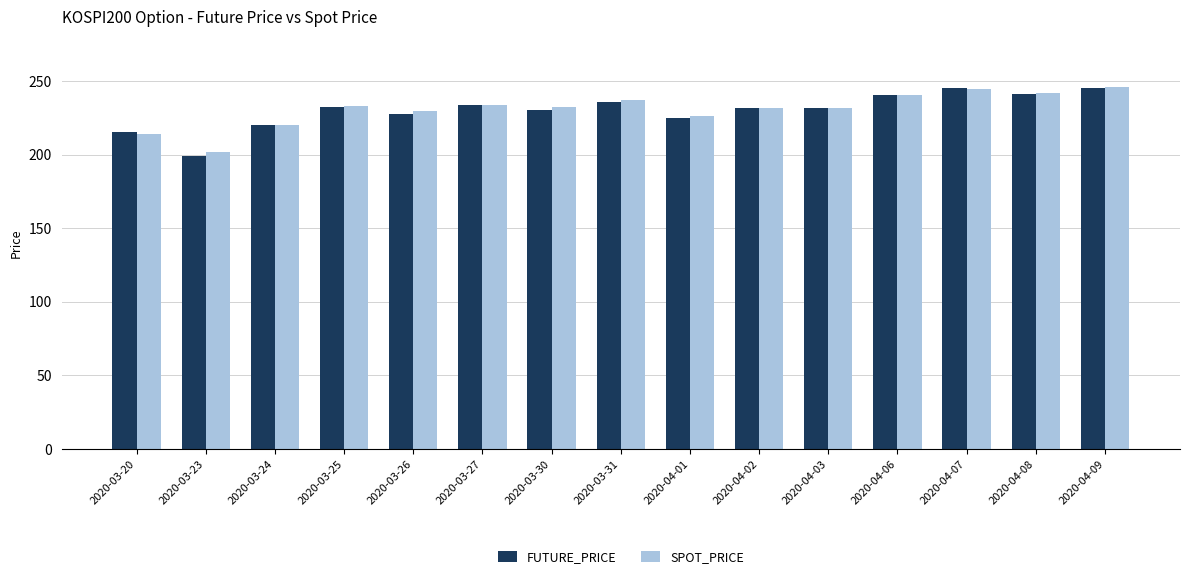

What is the average value of the SPOT_PRICE series?

230.9